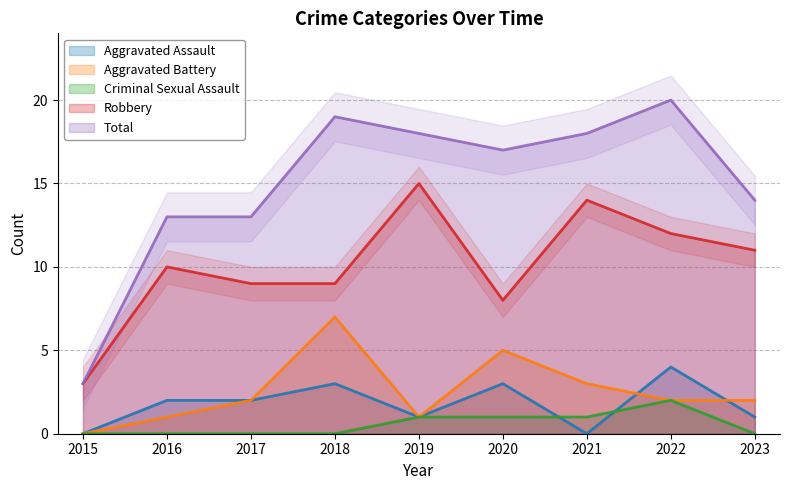

What are all the series names shown in the legend?

Aggravated Assault, Aggravated Battery, Criminal Sexual Assault, Robbery, Total